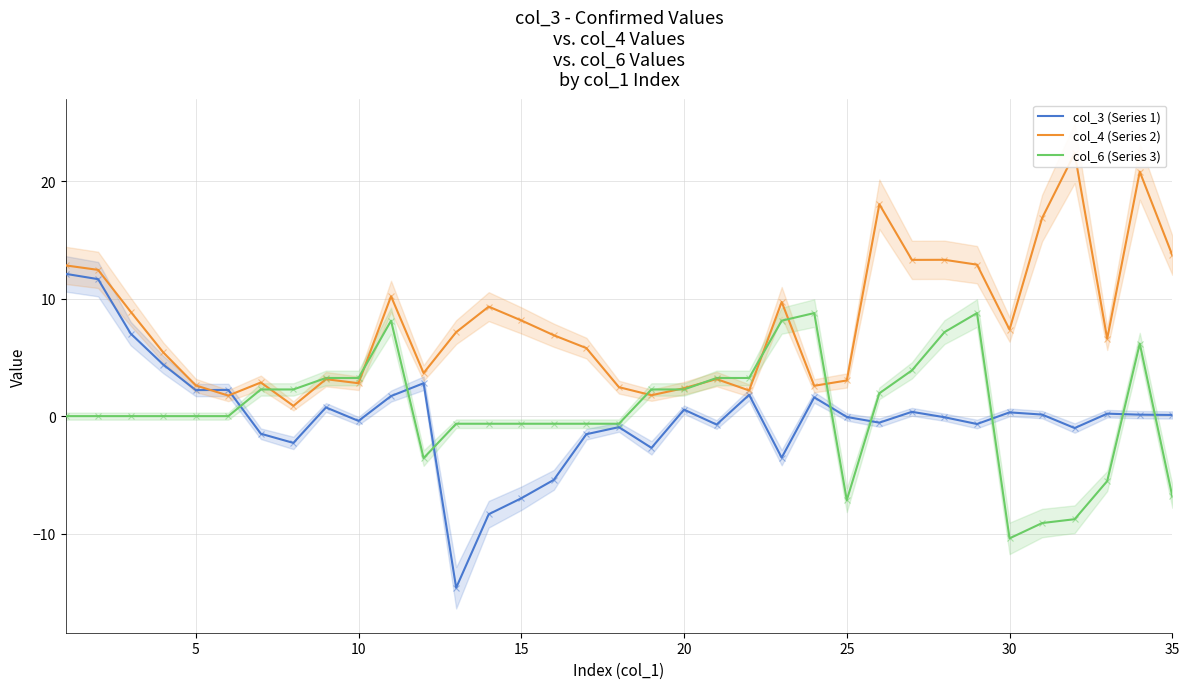

What is the minimum value for col_3 (Series 1)?

-14.6